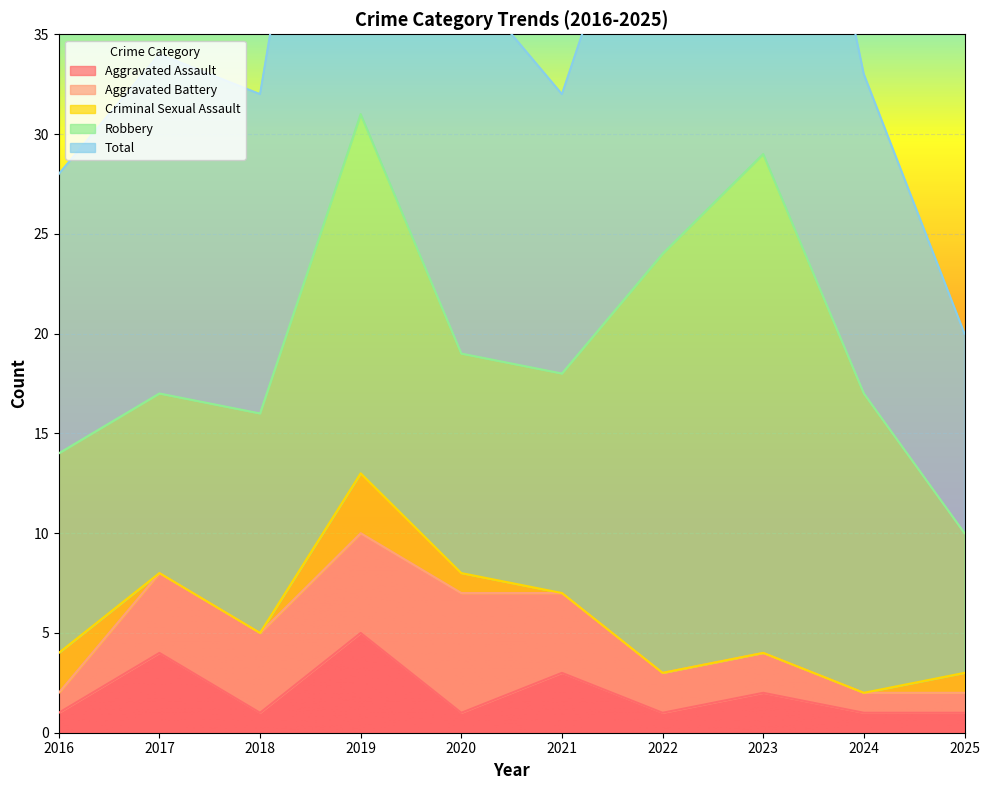

How many interior local valleys does the Robbery series have?

1